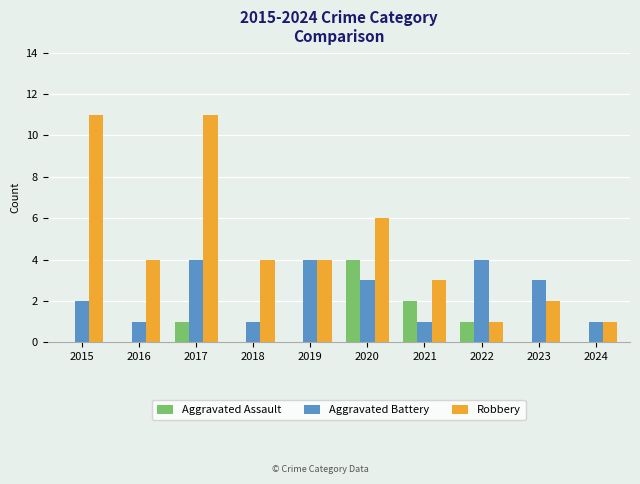

Which series changed the most between 2019 and 2020?

Aggravated Assault